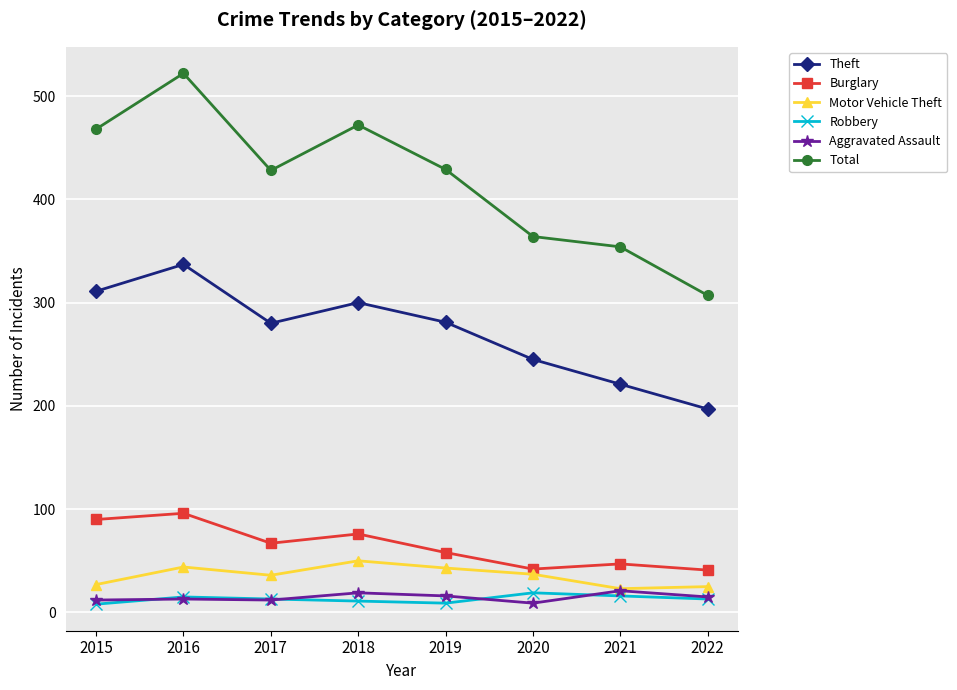

True or false: Theft and Aggravated Assault cross at least once.

False